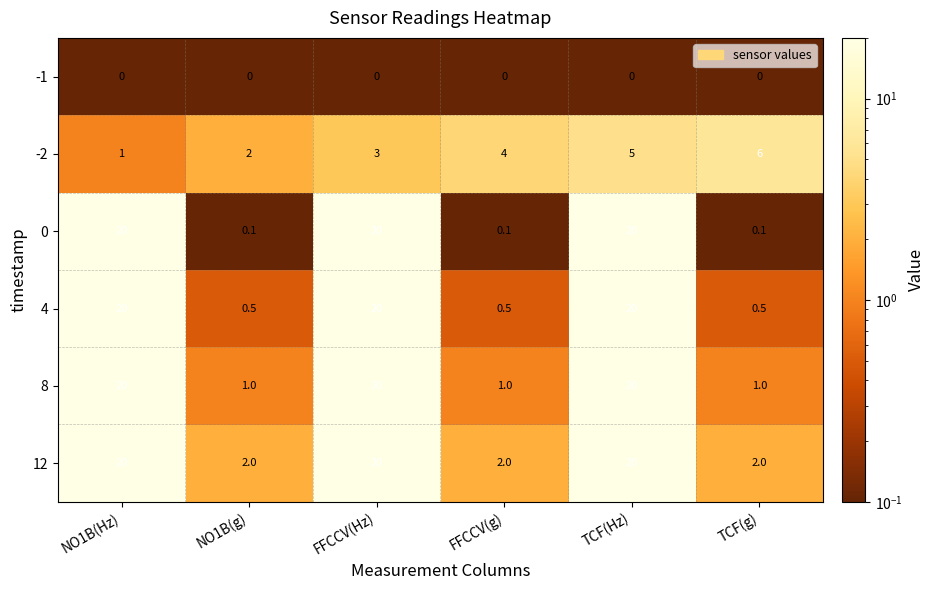

Which series has the largest total across all categories?

12